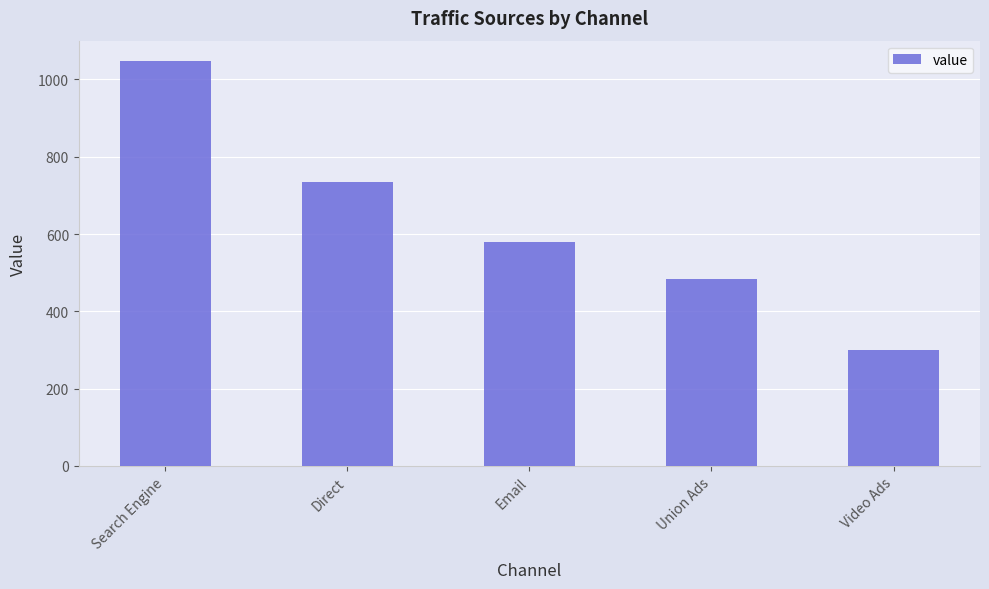

Are the bars grouped side by side (vs. stacked)?

No